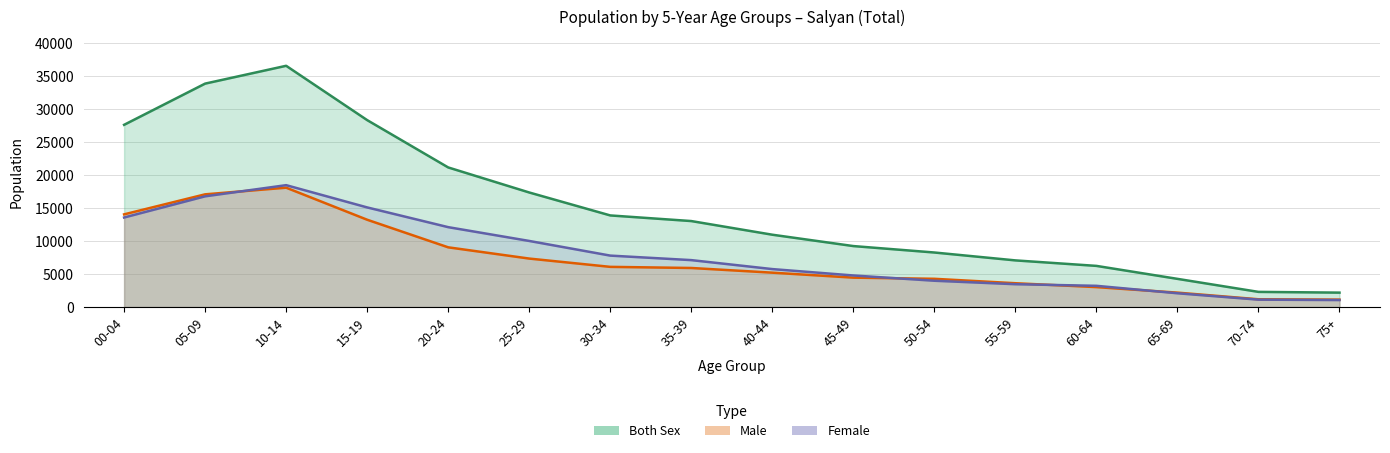

What is the difference between the Both Sex (Total) values at 70-74 and 60-64?

3942